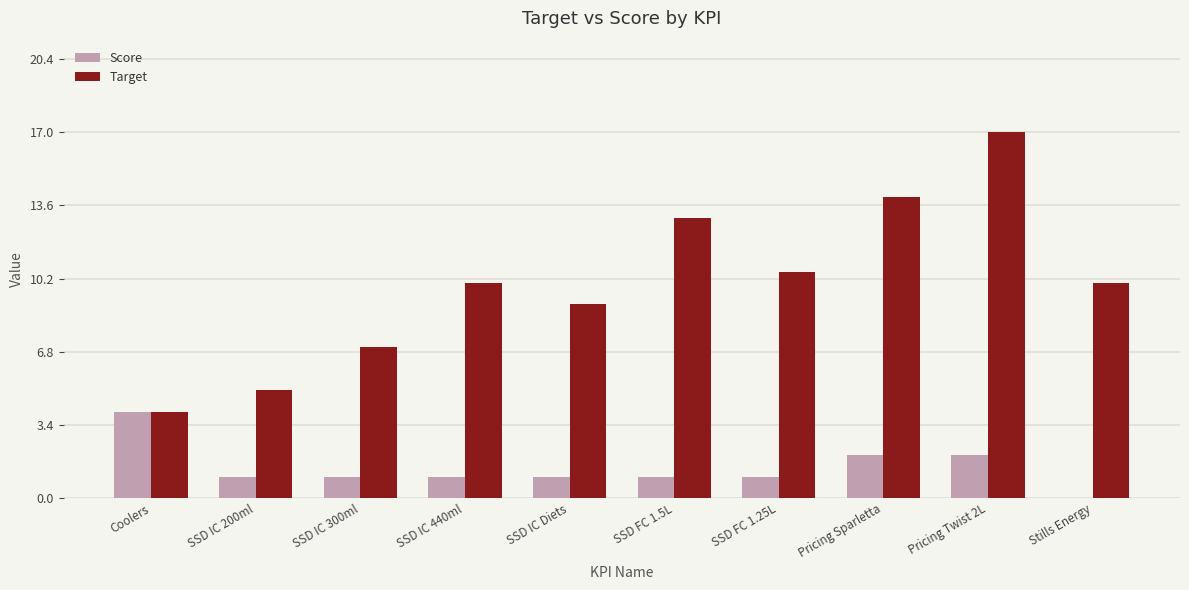

Is it true that Target equals 10.0 at SSD IC 440ml?

True